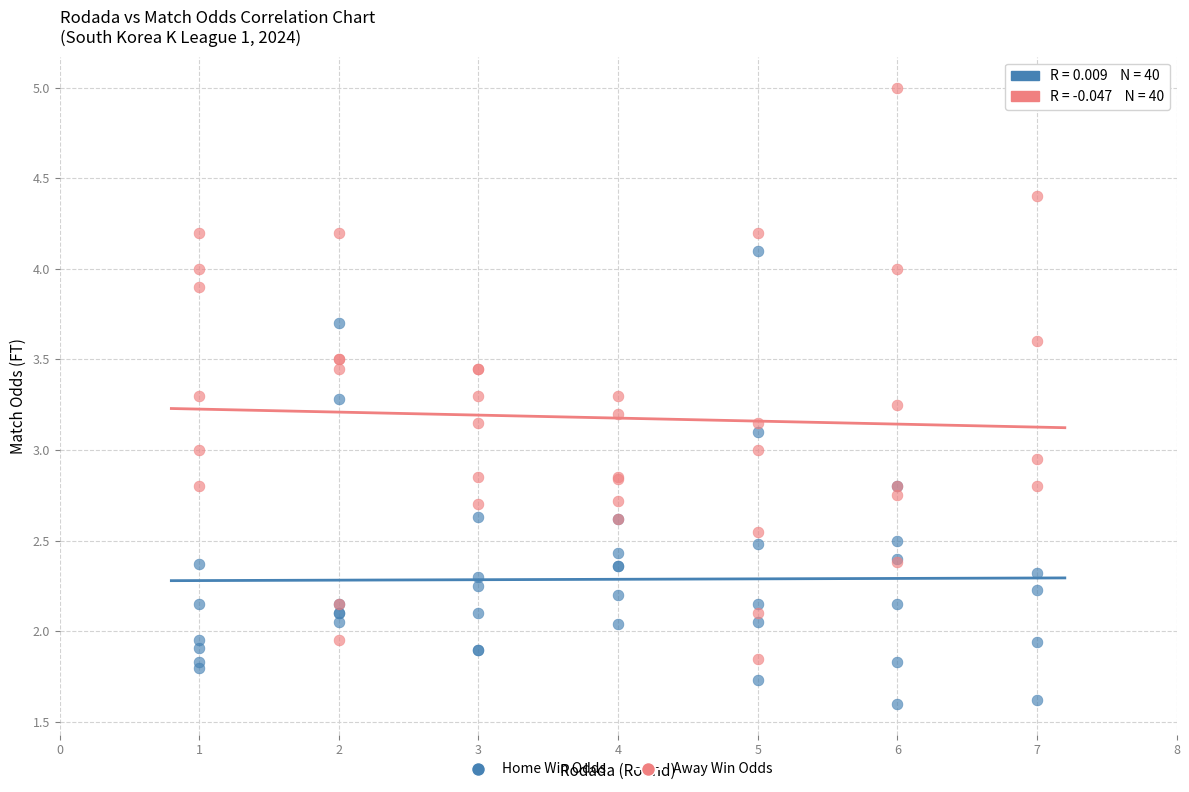

Which series contains the lowest Y value?

Home Win Odds